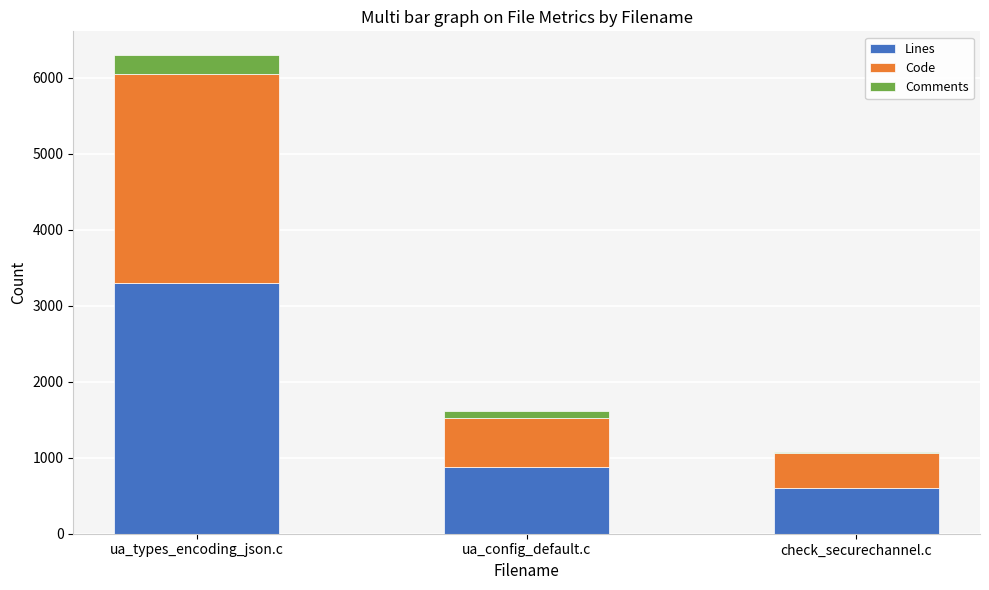

At which category is the sum across all series the highest?

ua_types_encoding_json.c